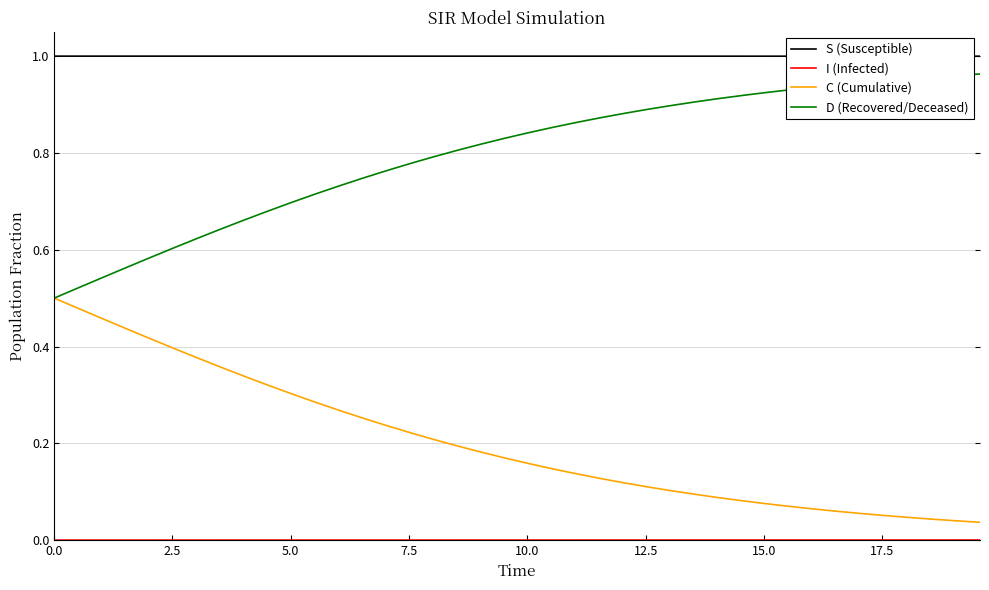

Which series has the largest total across all categories?

S (Susceptible)